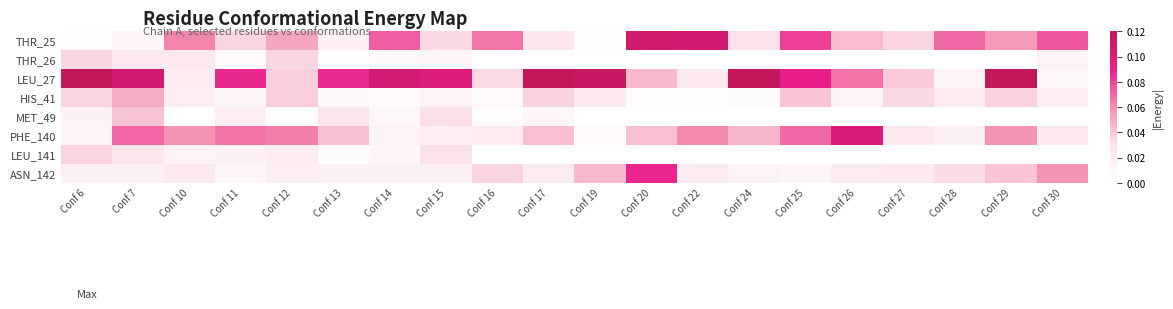

List the series in order of their peak value, highest first.

LEU_27, THR_25, PHE_140, ASN_142, HIS_41, MET_49, LEU_141, THR_26